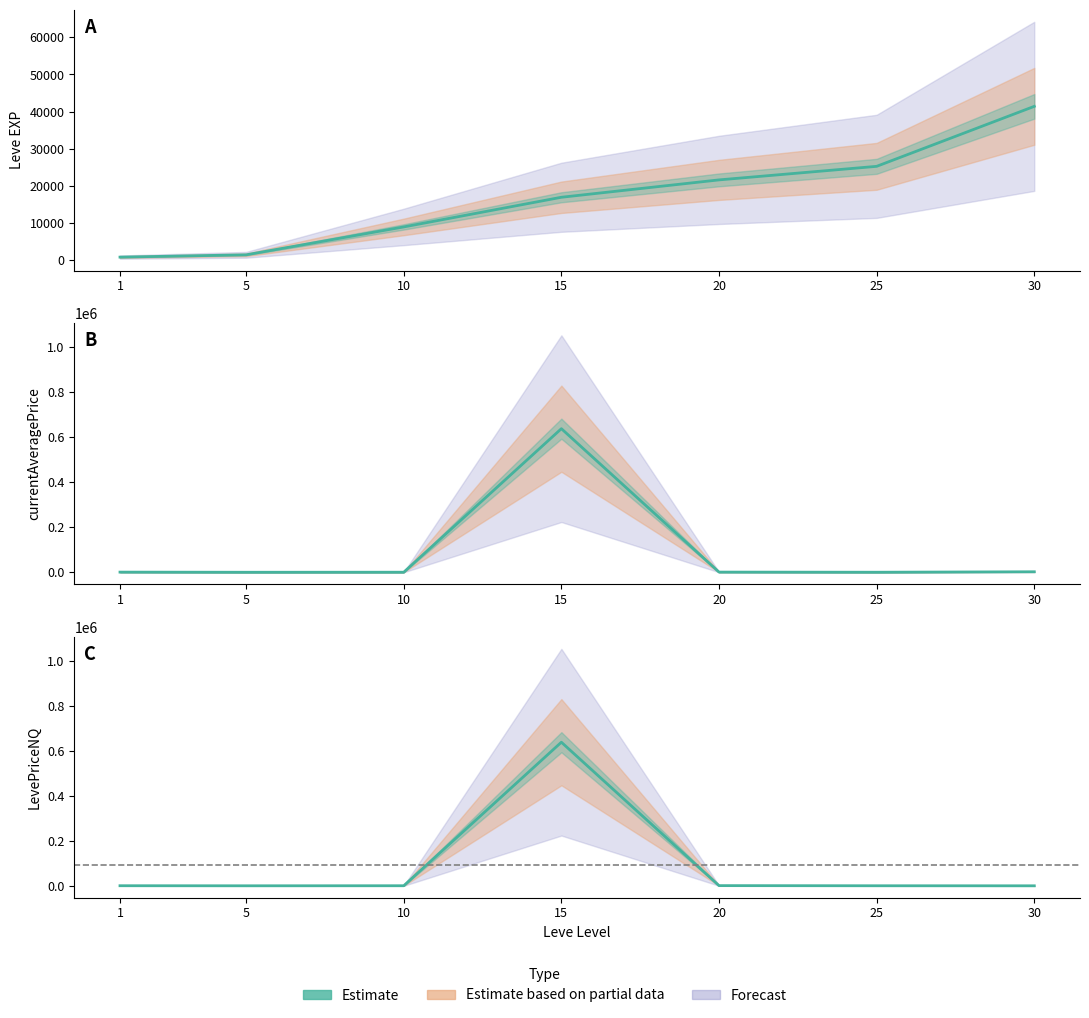

How many interior local peaks (higher than both neighbors) does the data have?

1